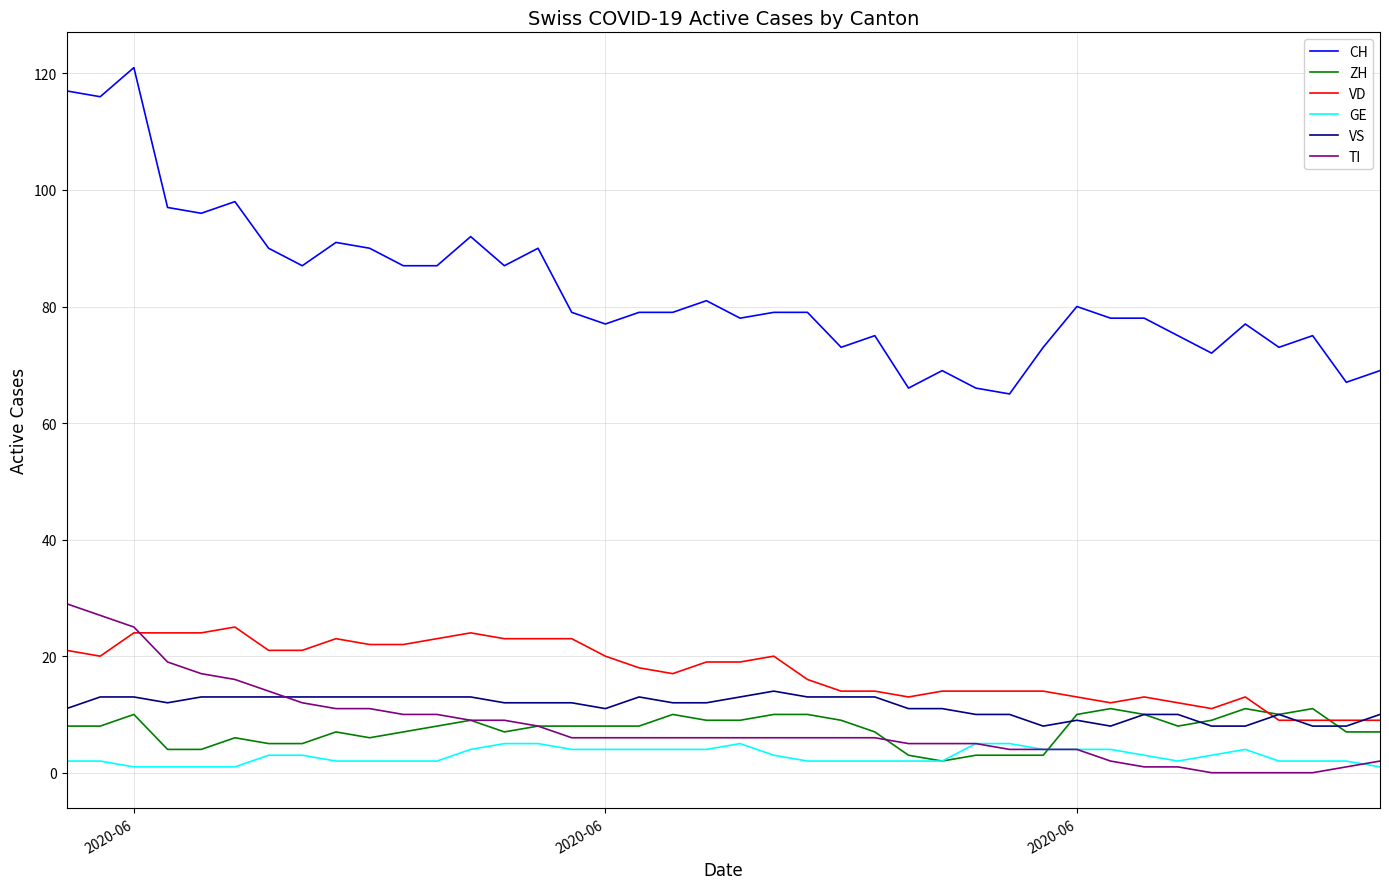

Which series has the largest range (max minus min)?

CH